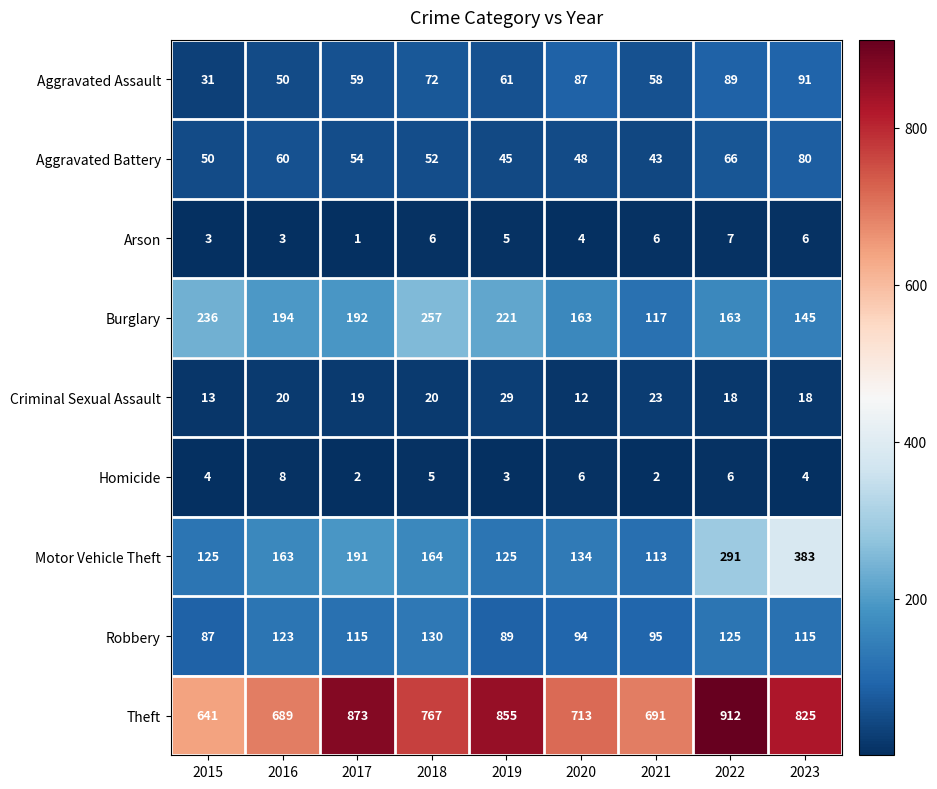

How many categories are shown in the chart?

9